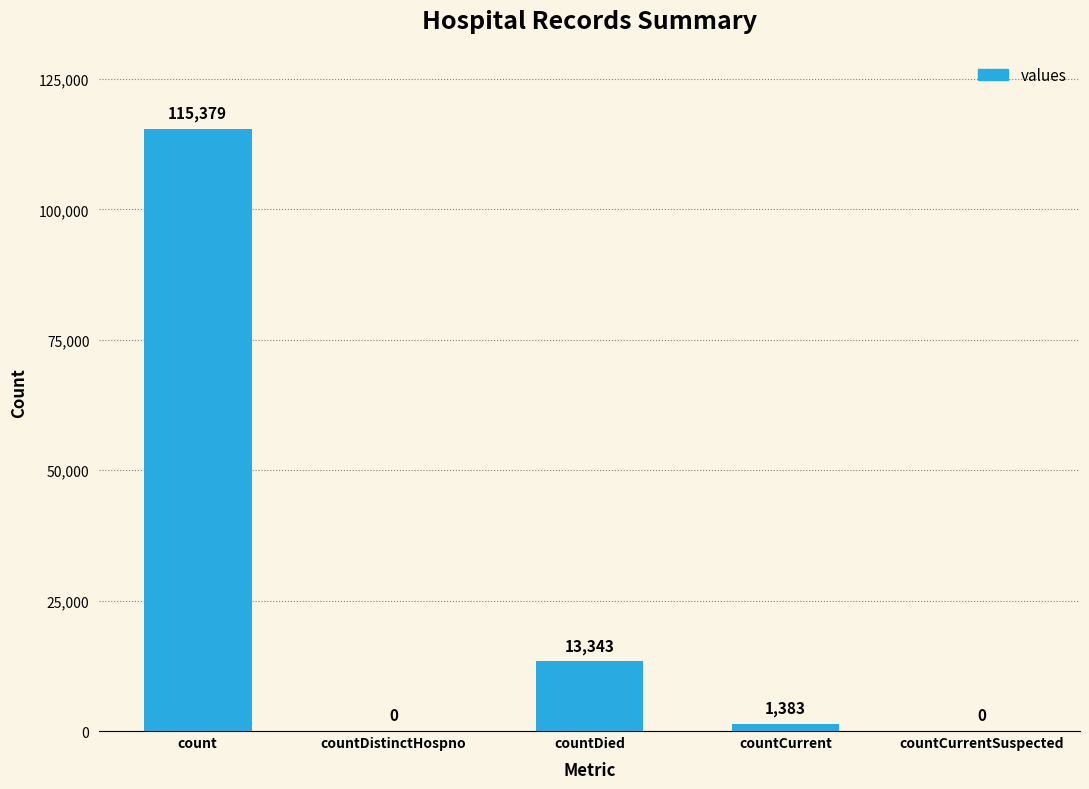

Where is the data nearest to the value 57689?

countDied